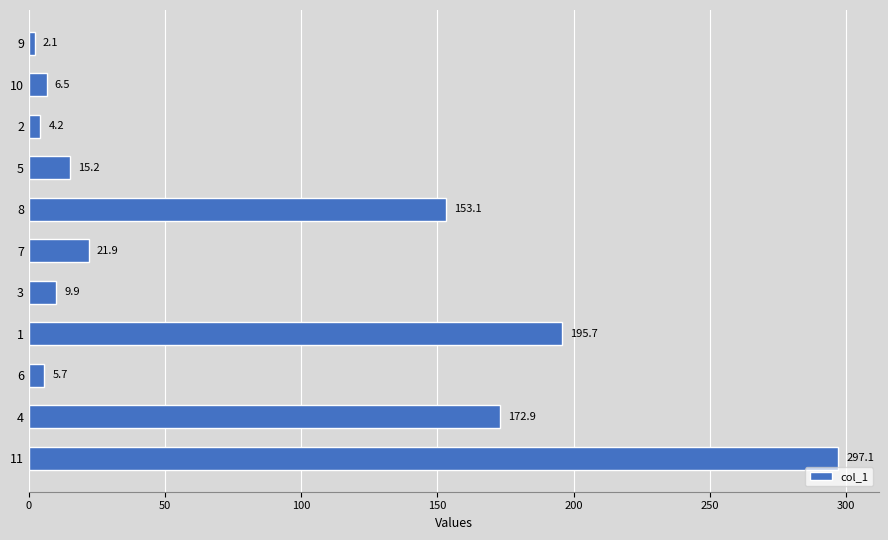

What is the label of the 2nd bar from the top?

10